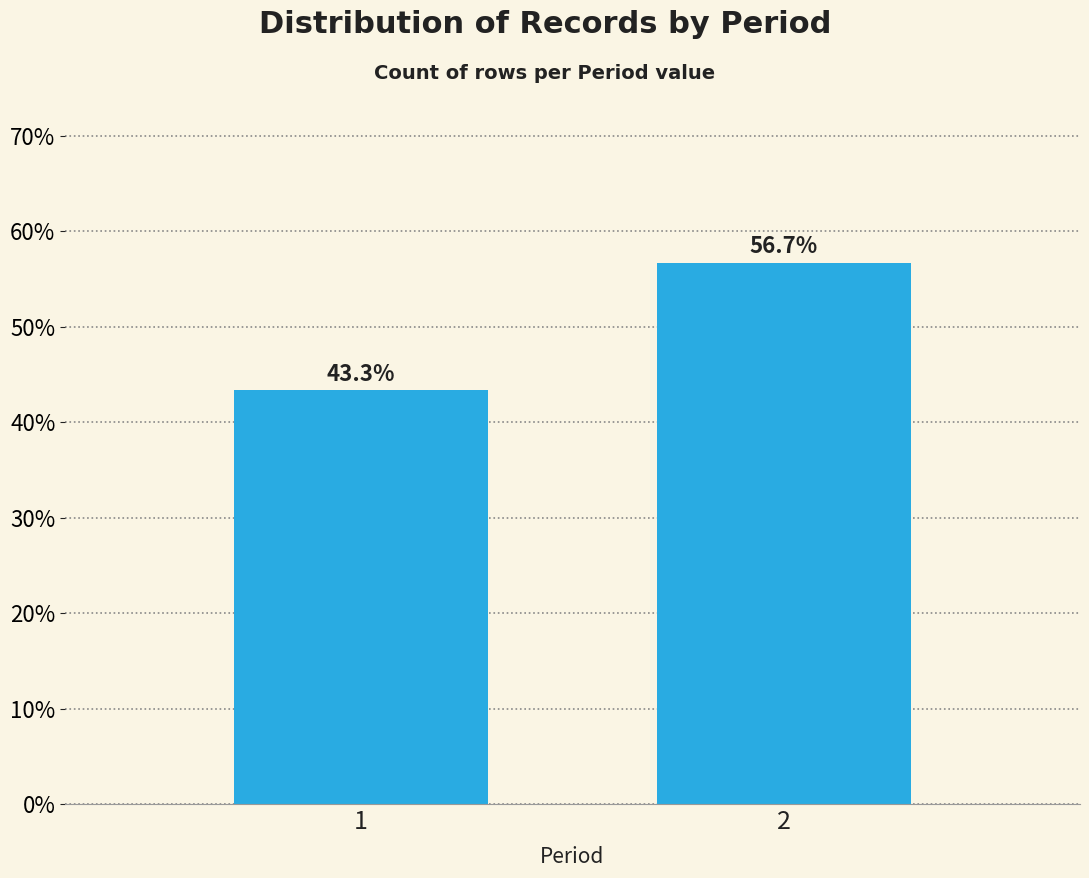

Reading left to right, extract all data points from this chart.

1=43.3	2=56.7